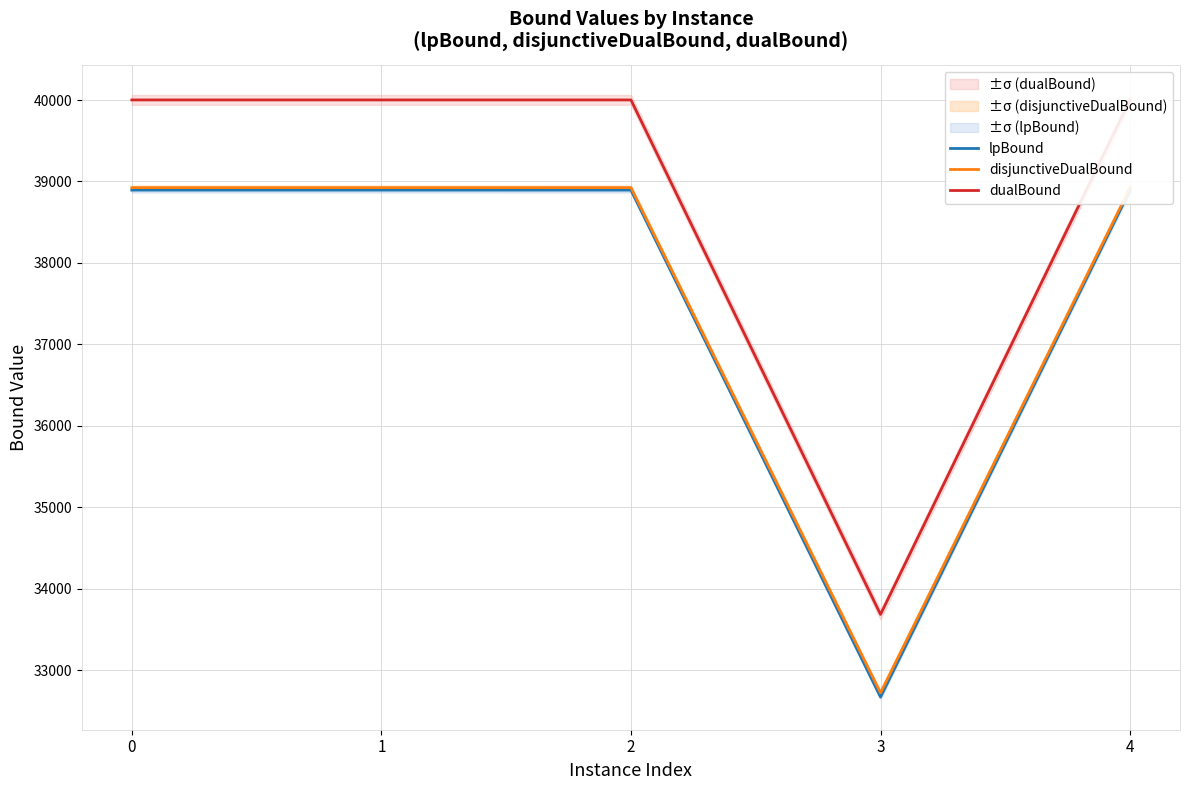

Is it true that dualBound equals 33683.7 at 3?

True